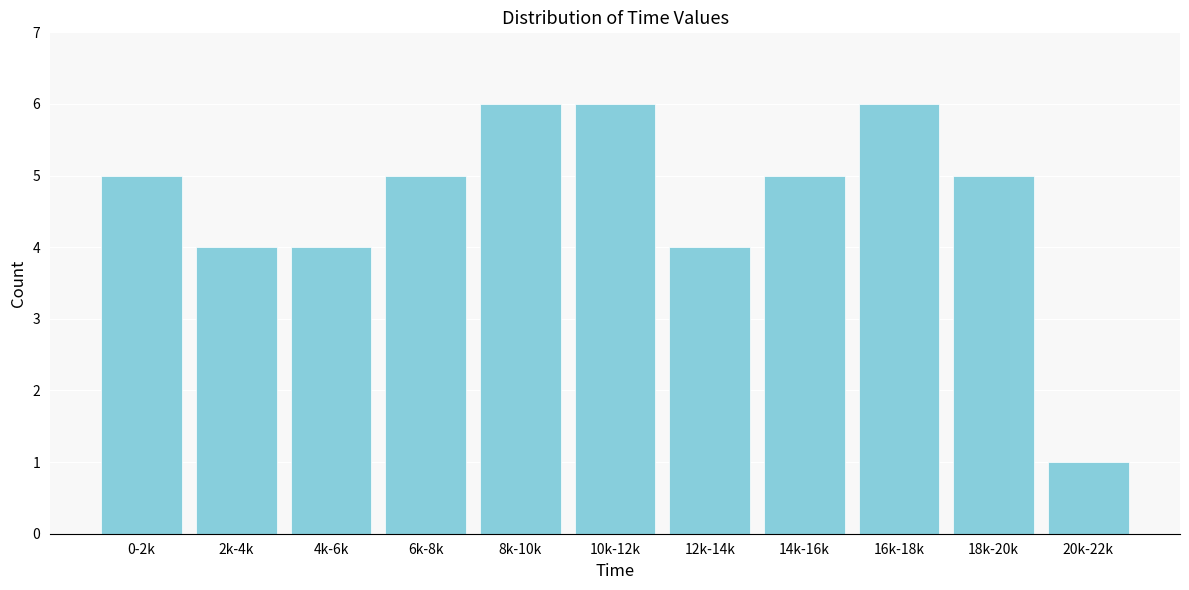

Reading left to right, list all the values displayed in this chart.

0-2k=5	2k-4k=4	4k-6k=4	6k-8k=5	8k-10k=6	10k-12k=6	12k-14k=4	14k-16k=5	16k-18k=6	18k-20k=5	20k-22k=1